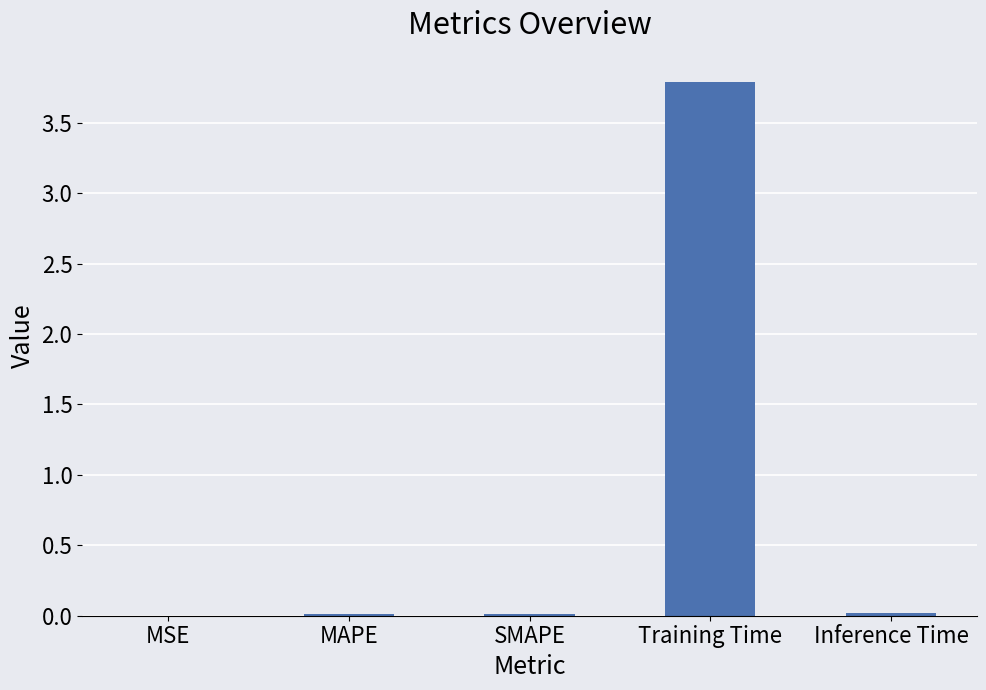

The value at MAPE is 0.0. True or false?

True